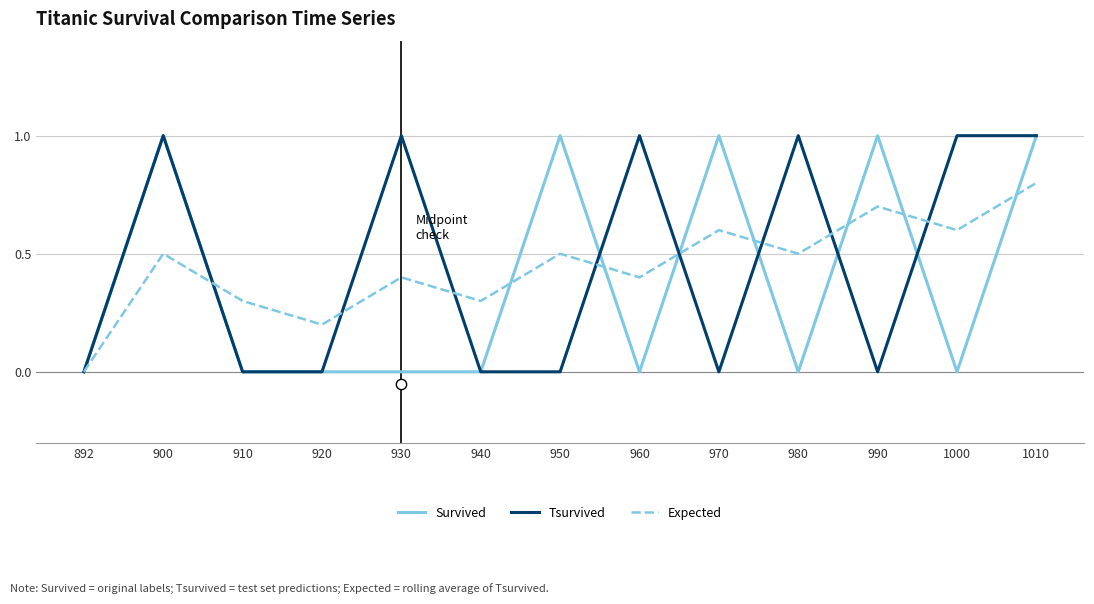

Which series has the widest spread of Y values?

Survived